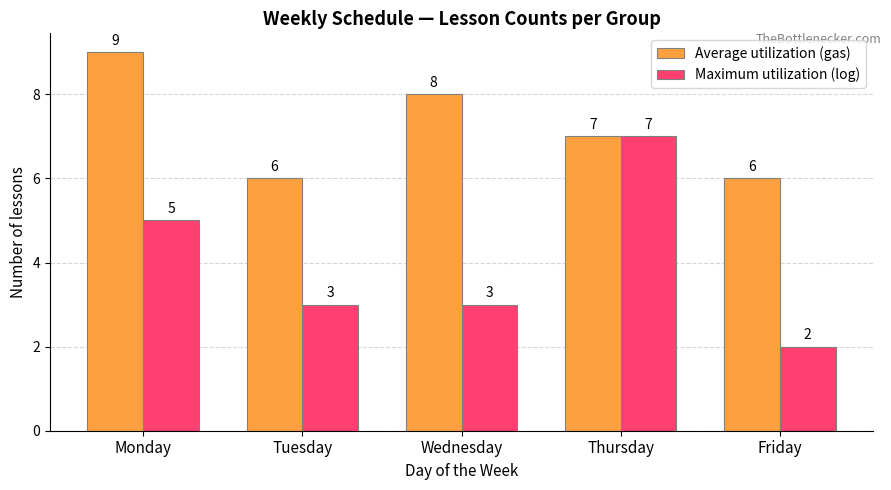

At how many categories does at least one series exceed 3?

5